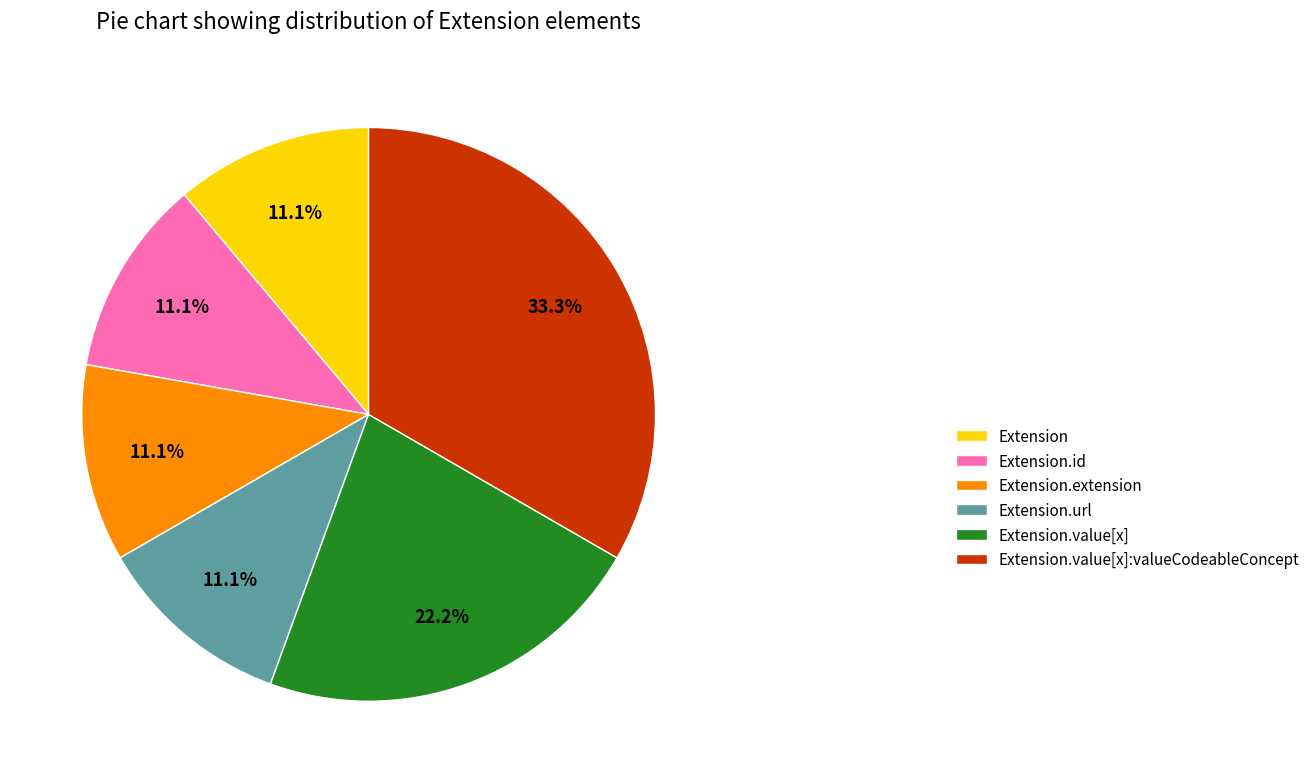

Which slice is the largest?

Extension.value[x]:valueCodeableConcept